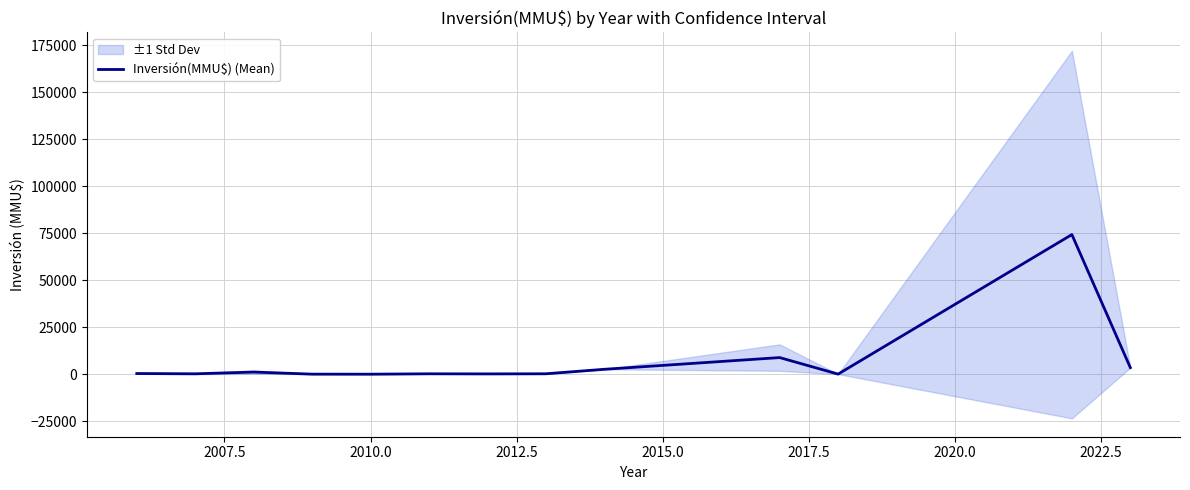

How many data points are less than 212?

6